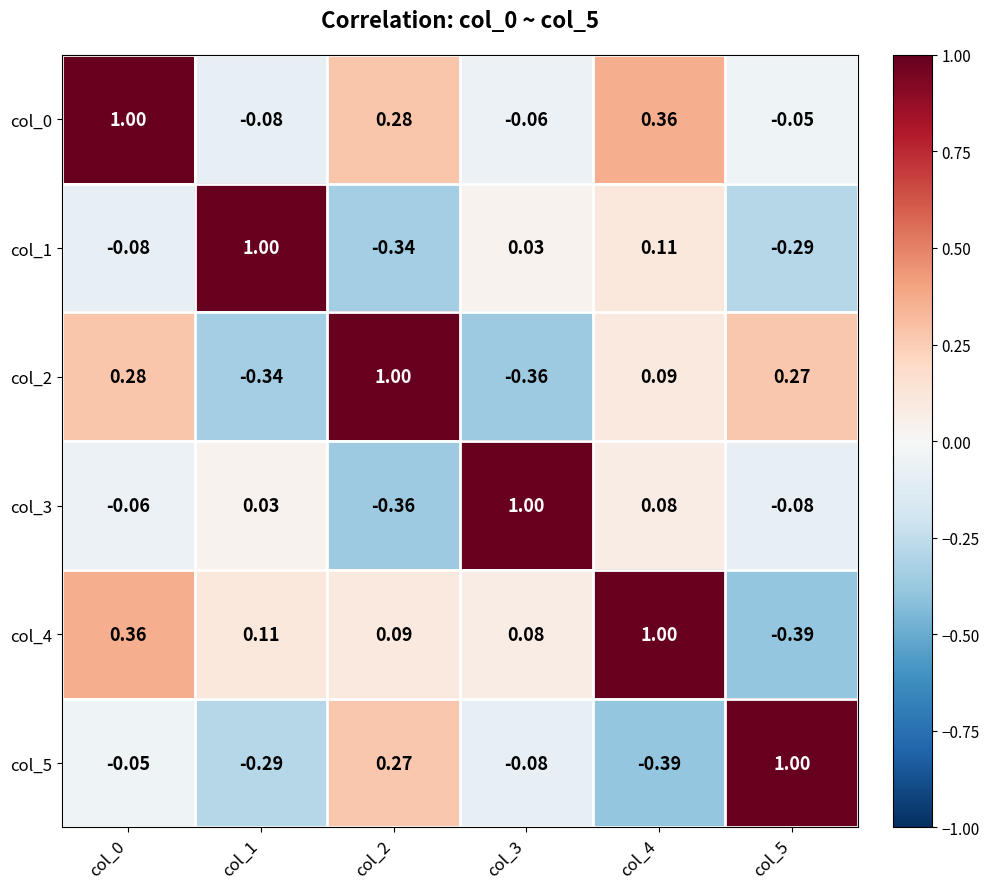

Is the value of col_5 at col_3 greater than the value of col_2 at col_1?

Yes